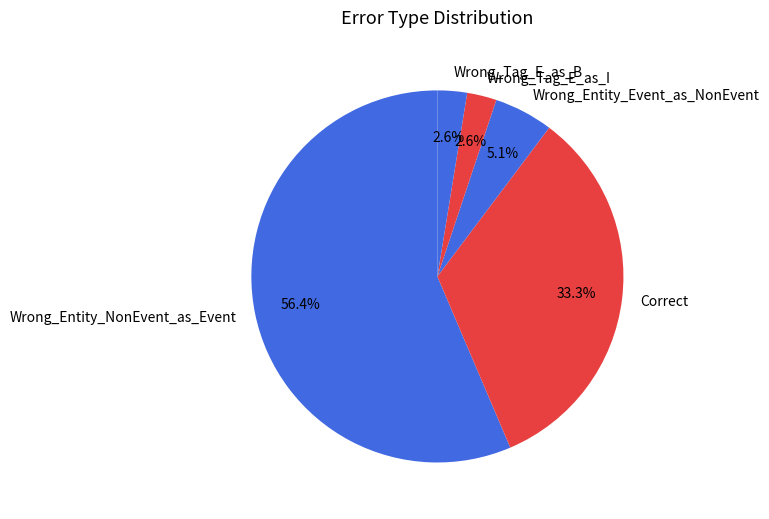

Which slice is the largest?

Wrong_Entity_NonEvent_as_Event